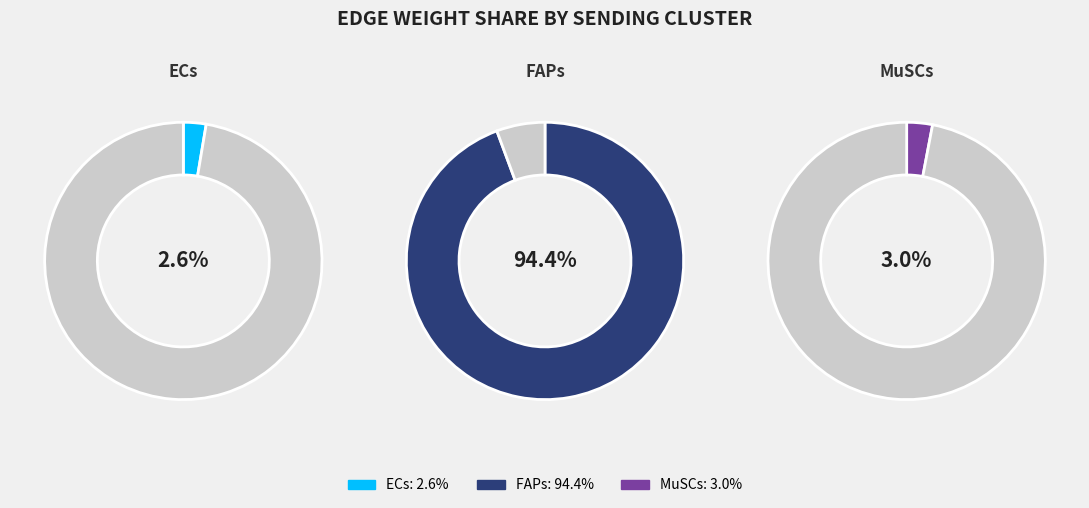

The FAPs slice represents 89% of the pie. True or false?

False